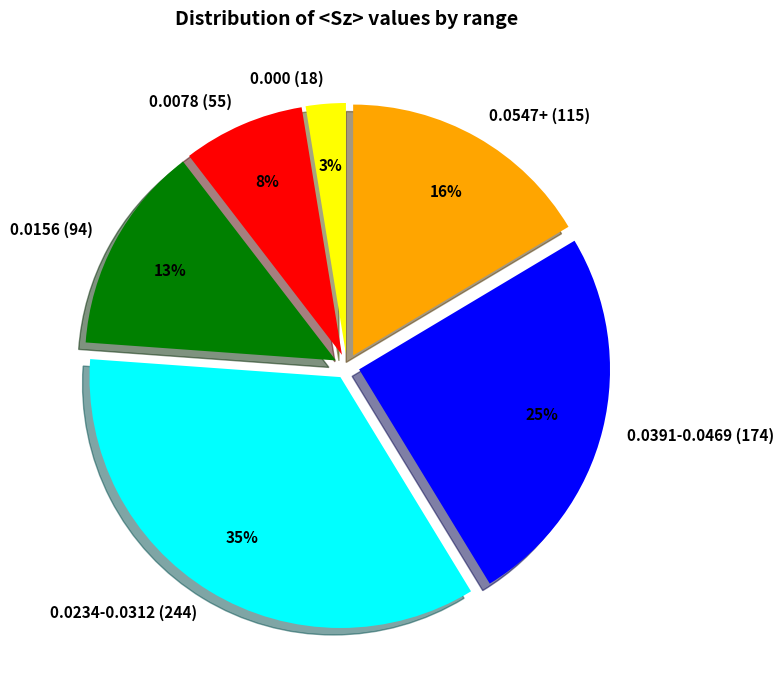

To the nearest percent, what is the average slice percentage?

17%